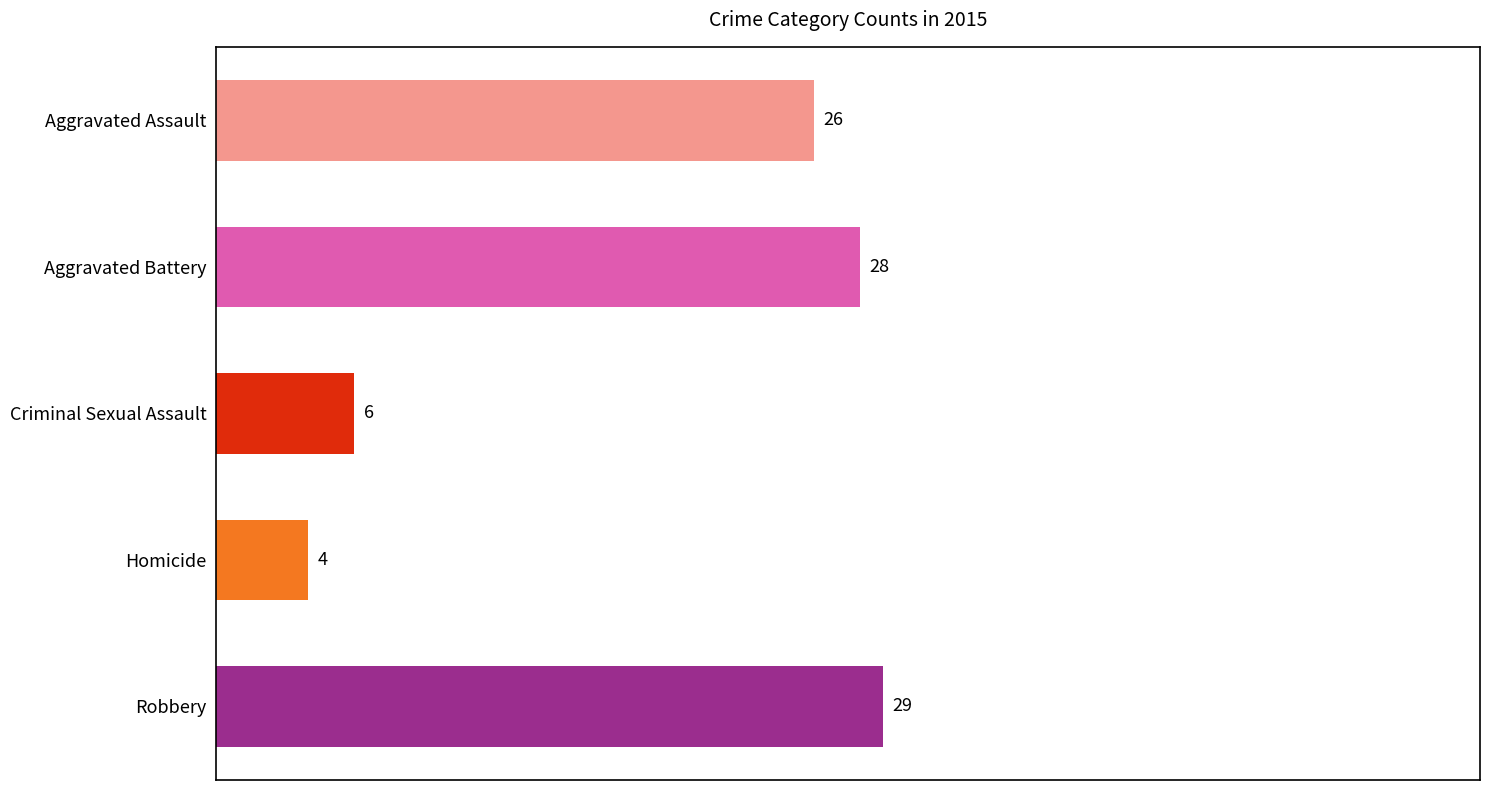

Between Criminal Sexual Assault and Aggravated Assault, which is larger?

Aggravated Assault